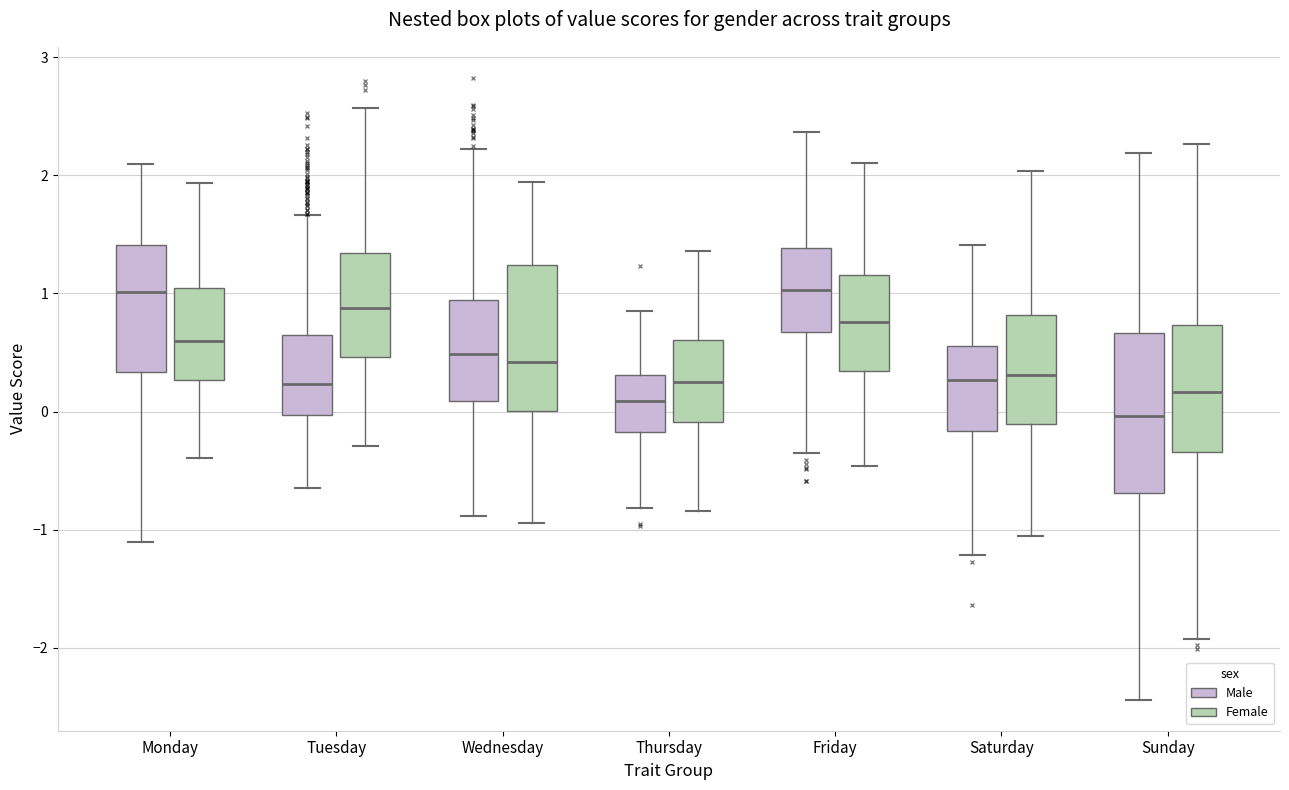

Where does the upper whisker of the box for Monday (Female) end on the y-axis? The values are not printed on the chart, so give them approximately, as read against the axis.

1.9